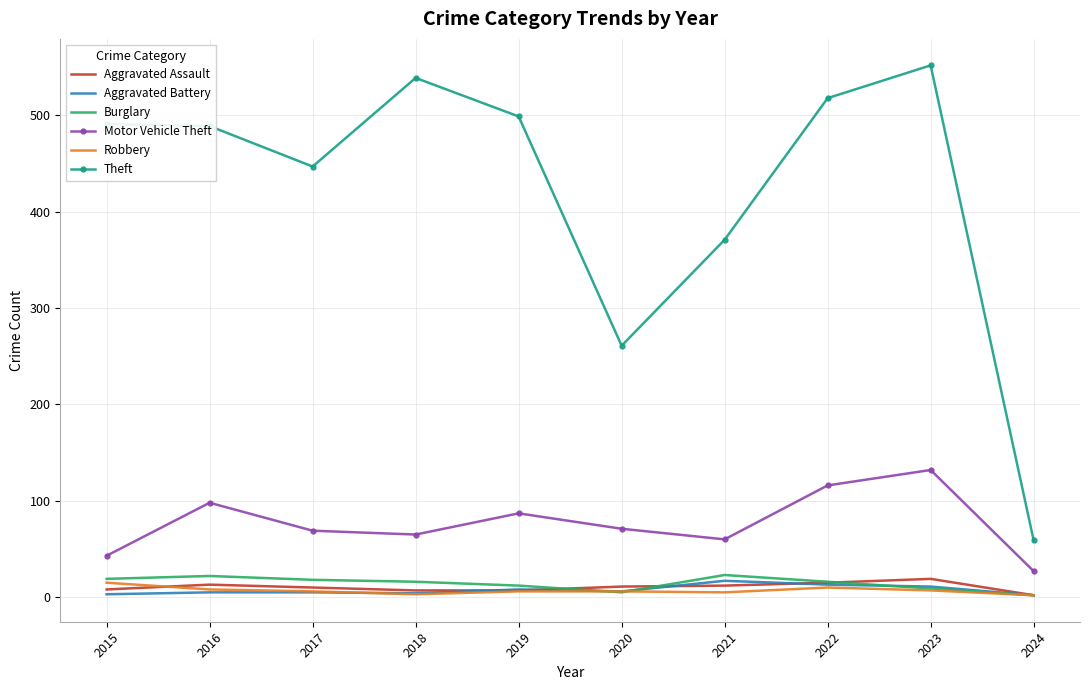

Which series has the largest range (max minus min)?

Theft